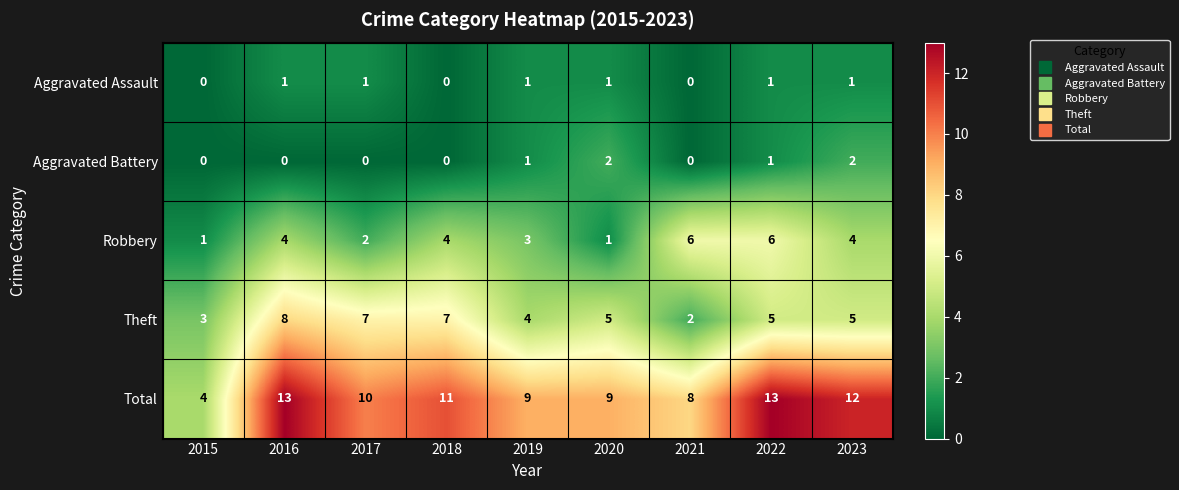

What is the difference between the maximum and minimum values in the Robbery series?

5